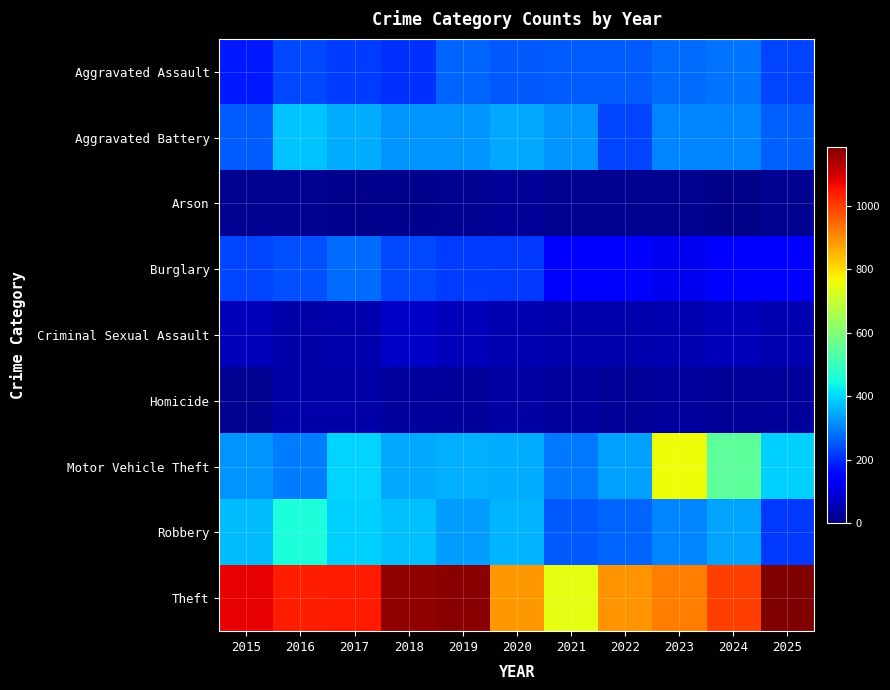

List the series in order of their peak value, lowest first.

Arson, Homicide, Criminal Sexual Assault, Burglary, Aggravated Assault, Aggravated Battery, Robbery, Motor Vehicle Theft, Theft